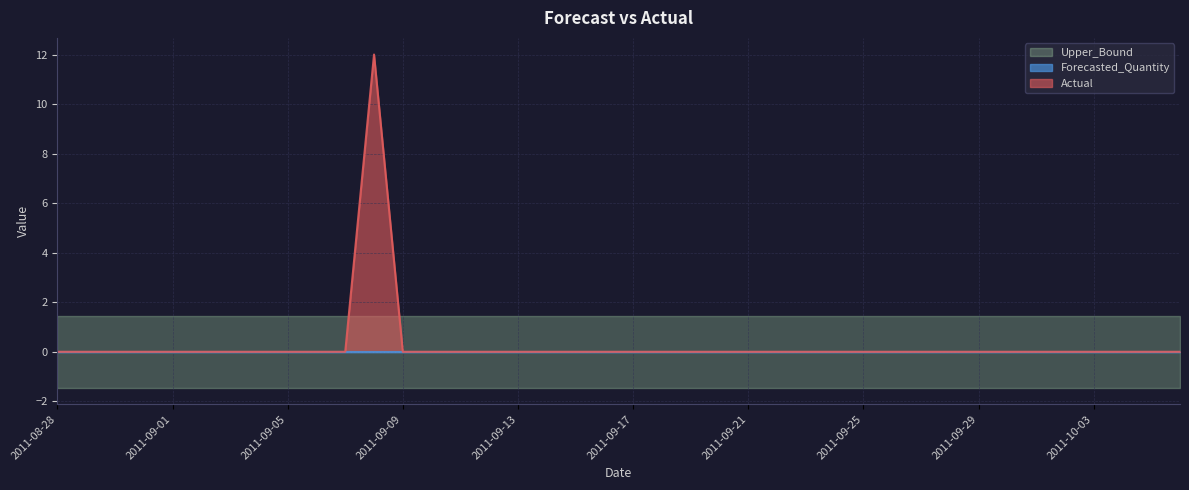

How many lines are shown in the chart?

4